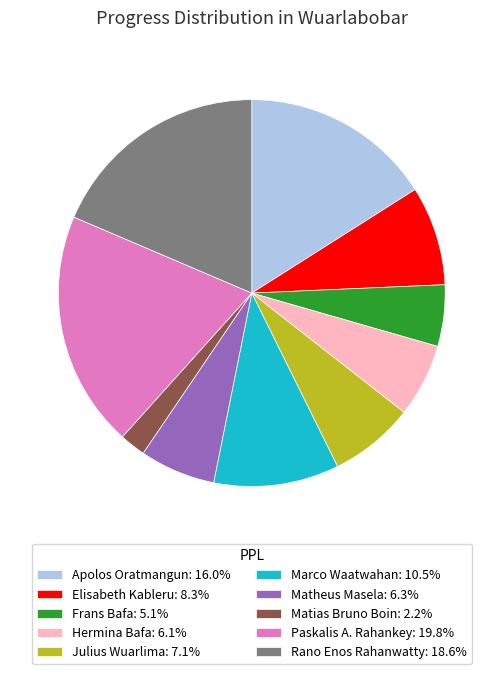

Which slice is the smallest?

Matias Bruno Boin